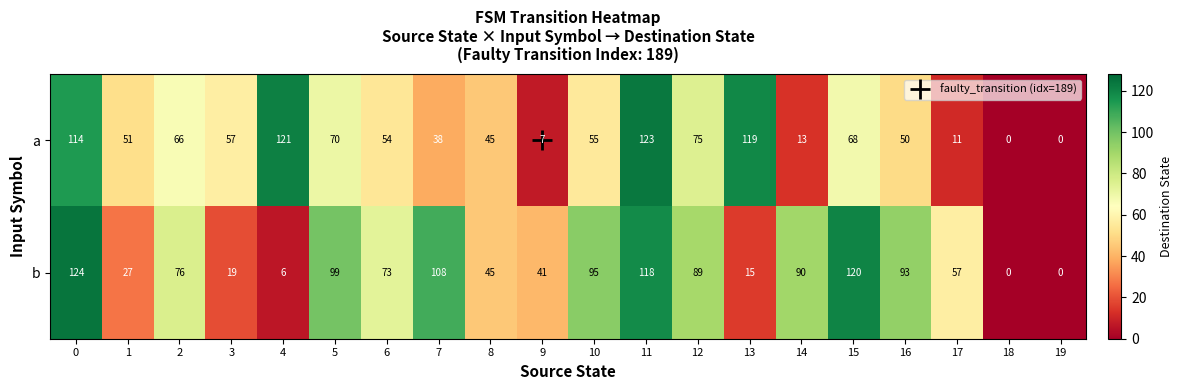

The a series shows 55 at 10. True or false?

True